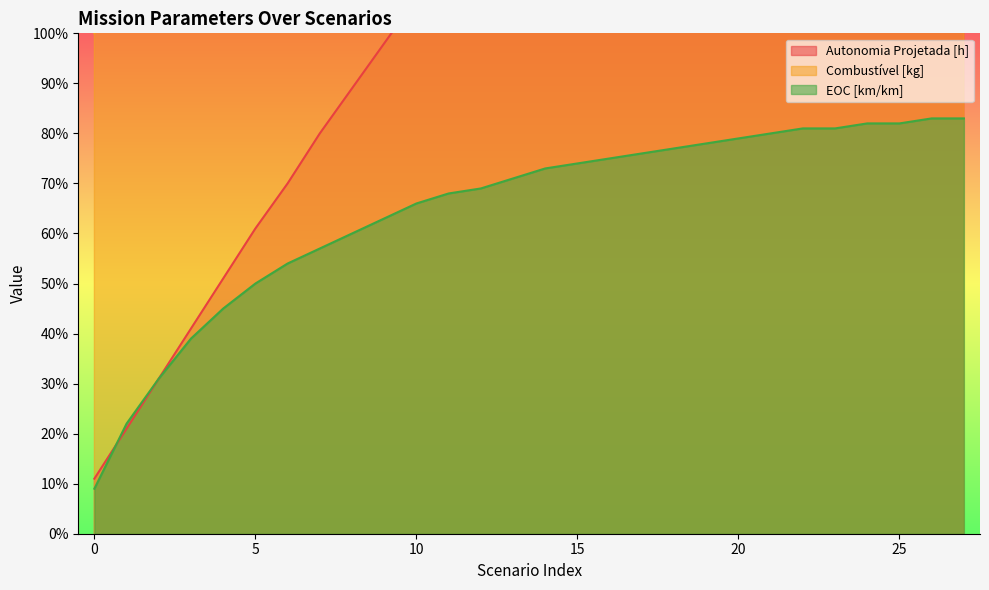

What is the sum of all Combustível [kg] values?

406.0